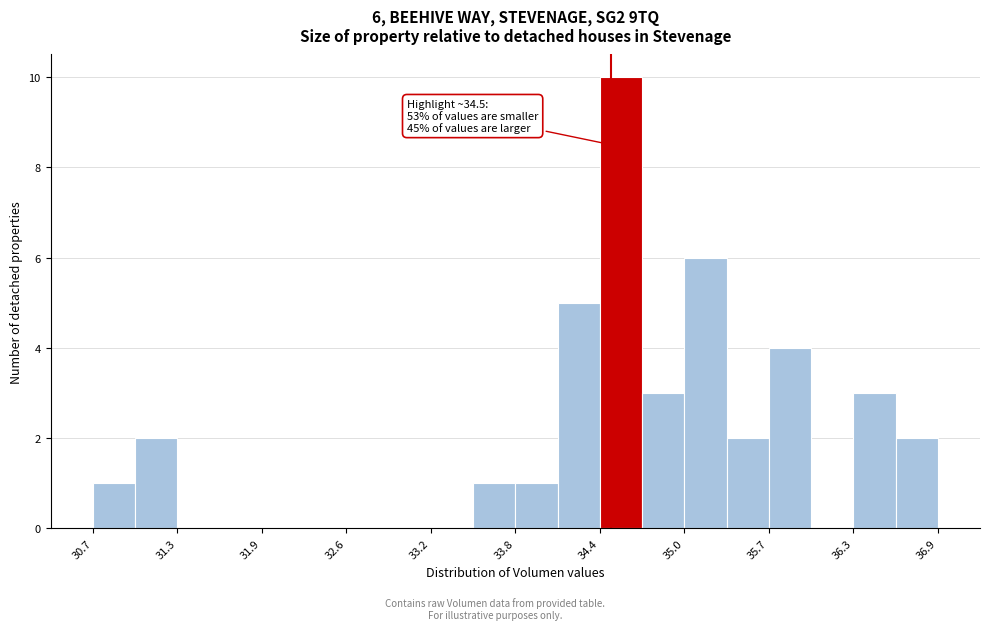

Around what value on the x-axis is the tallest bar? Give the approximate position of its centre, as read against the axis.

34.6